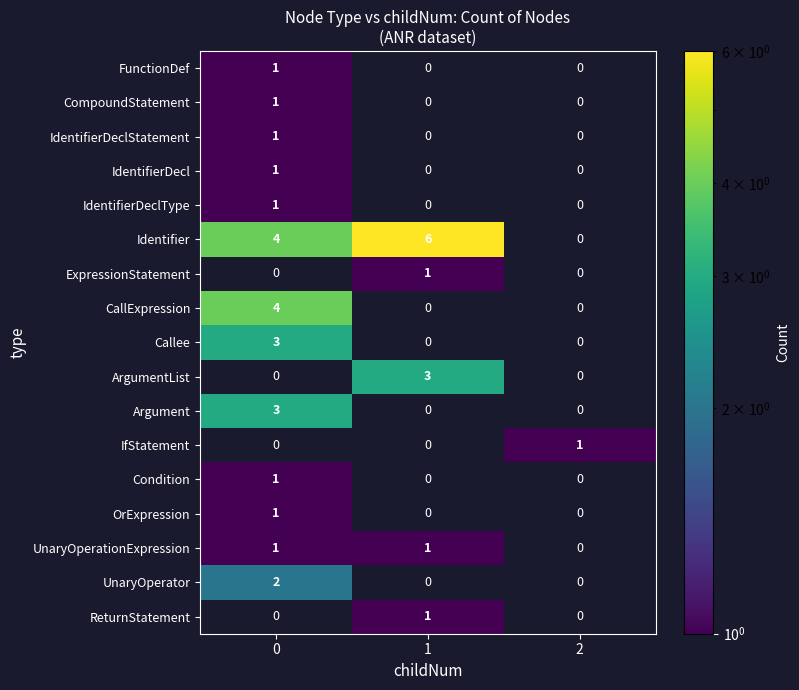

What is the smallest value displayed?

1.0